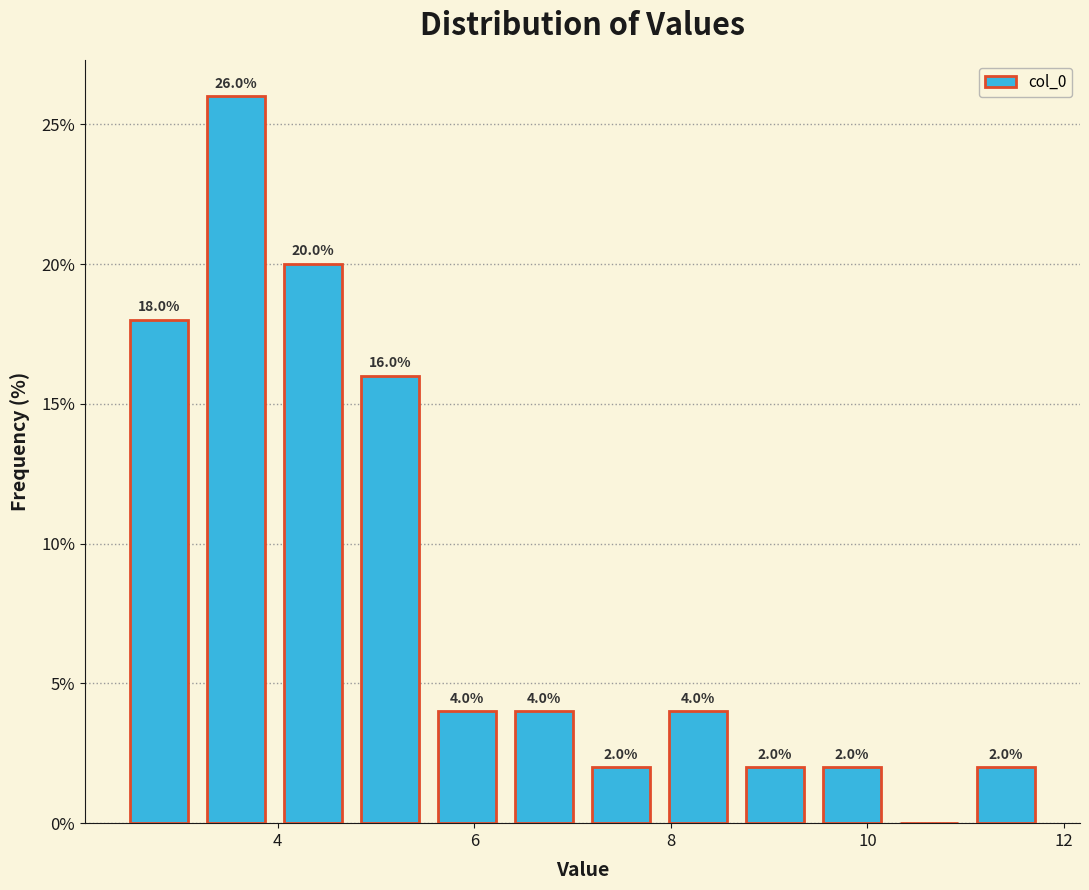

Read against the x-axis, roughly where is the centre of the tallest bar?

3.6